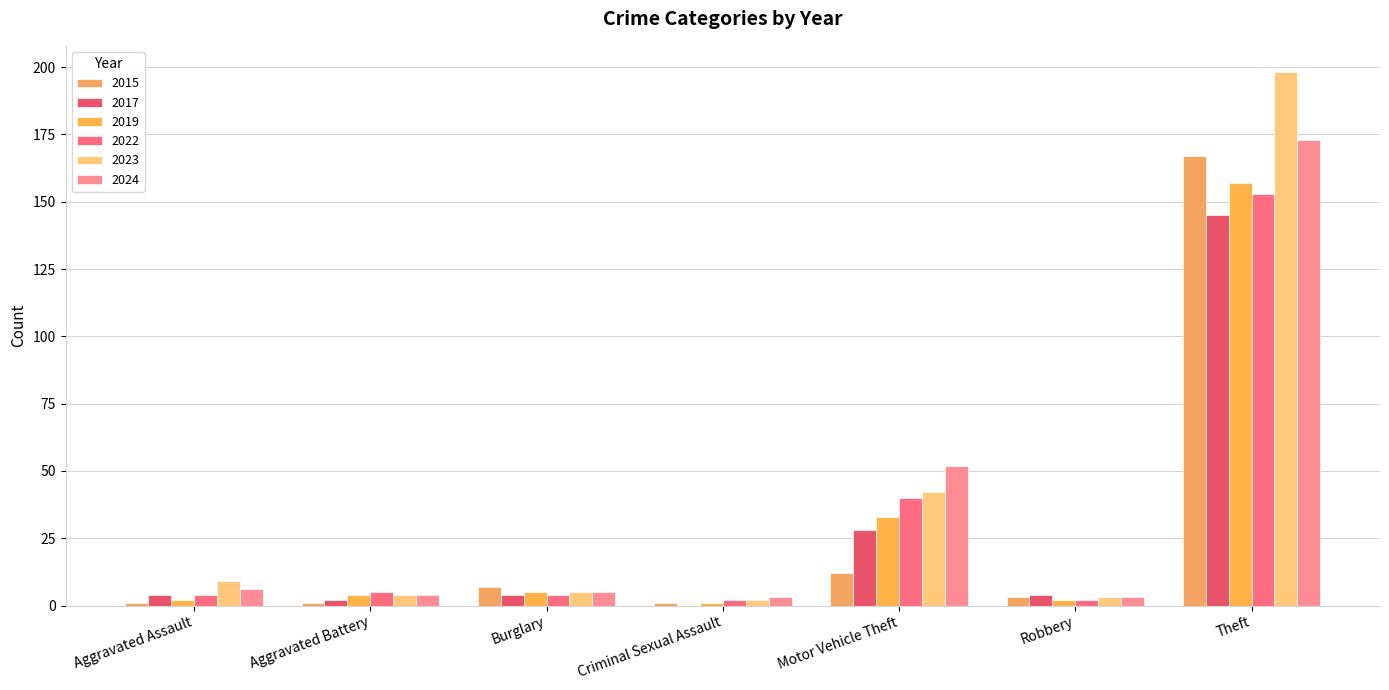

Reading right to left, extract all data points from this chart.

2015: Theft=167	Robbery=3	Motor Vehicle Theft=12	Criminal Sexual Assault=1	Burglary=7	Aggravated Battery=1	Aggravated Assault=1
2017: Theft=145	Robbery=4	Motor Vehicle Theft=28	Criminal Sexual Assault=0	Burglary=4	Aggravated Battery=2	Aggravated Assault=4
2019: Theft=157	Robbery=2	Motor Vehicle Theft=33	Criminal Sexual Assault=1	Burglary=5	Aggravated Battery=4	Aggravated Assault=2
2022: Theft=153	Robbery=2	Motor Vehicle Theft=40	Criminal Sexual Assault=2	Burglary=4	Aggravated Battery=5	Aggravated Assault=4
2023: Theft=198	Robbery=3	Motor Vehicle Theft=42	Criminal Sexual Assault=2	Burglary=5	Aggravated Battery=4	Aggravated Assault=9
2024: Theft=173	Robbery=3	Motor Vehicle Theft=52	Criminal Sexual Assault=3	Burglary=5	Aggravated Battery=4	Aggravated Assault=6